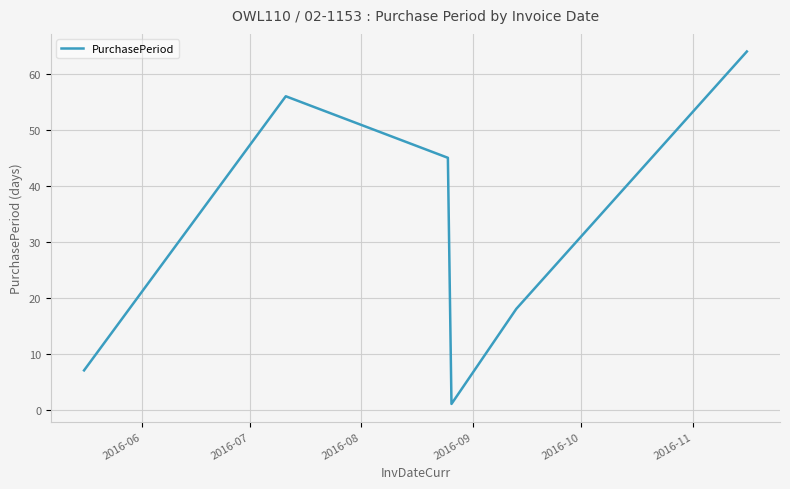

Is this an area chart (filled region under the line)?

No